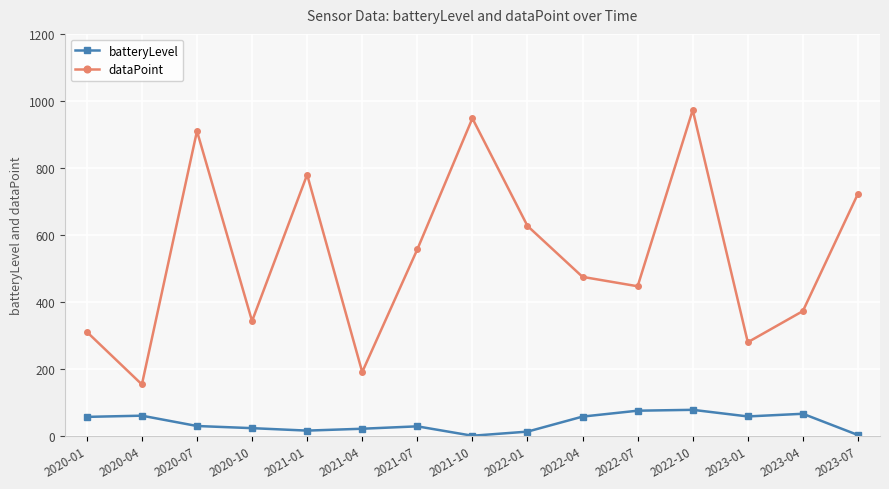

What is the difference between the dataPoint values at 2020-07 and 2021-01?

130.0